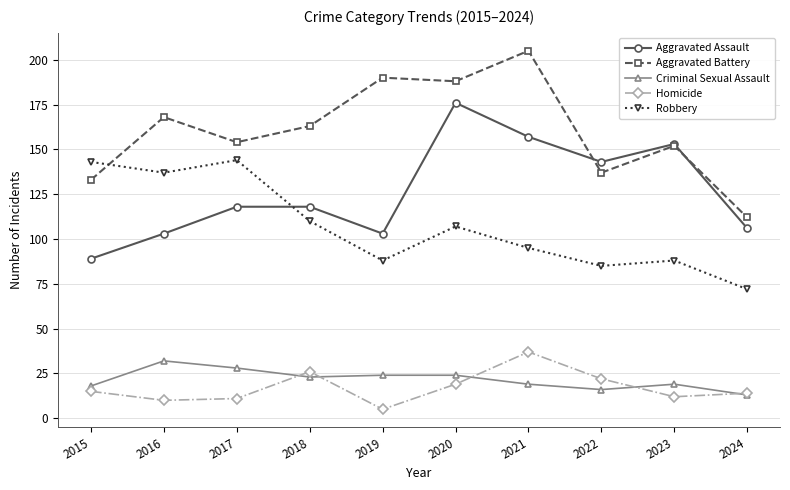

How many distinct data groups are displayed?

5